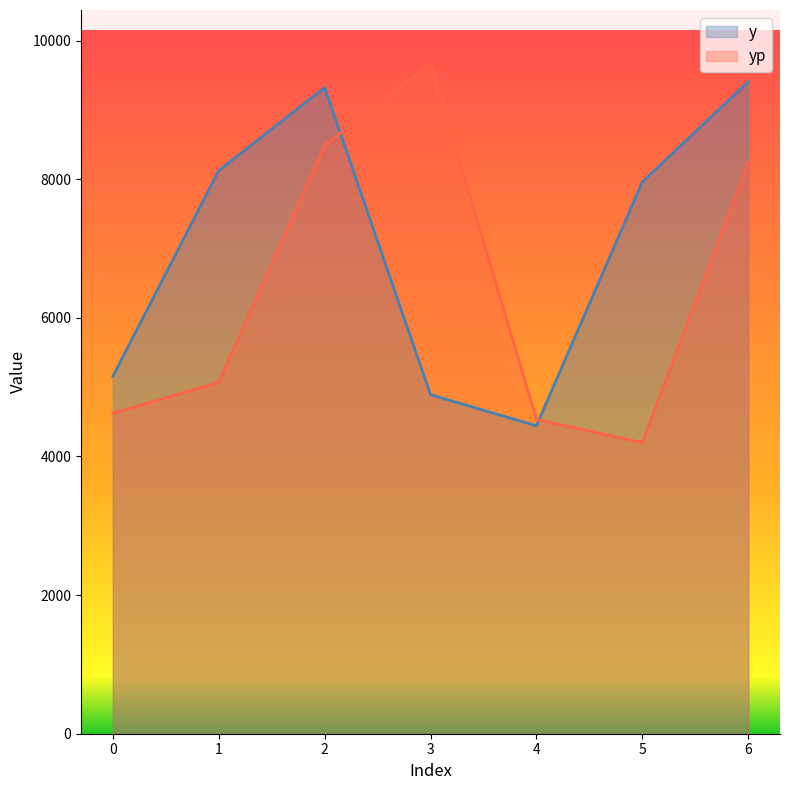

List the series in order of their overall mean, lowest first.

yp, y